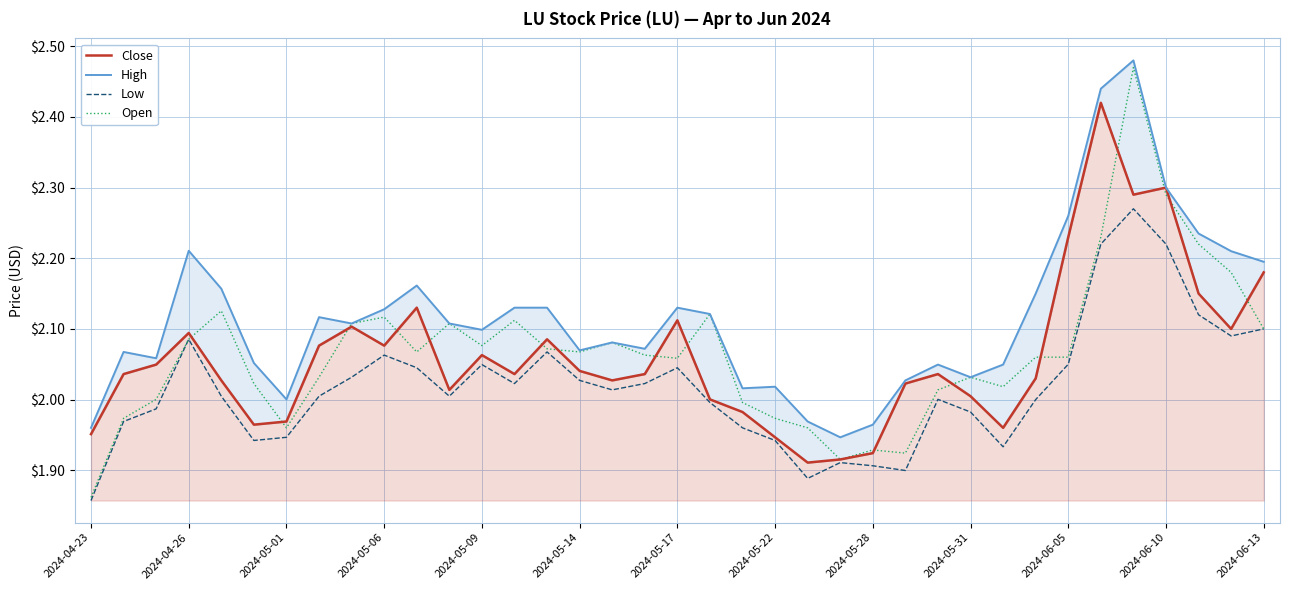

Which category has the lowest value in the Open series?

2024-04-23